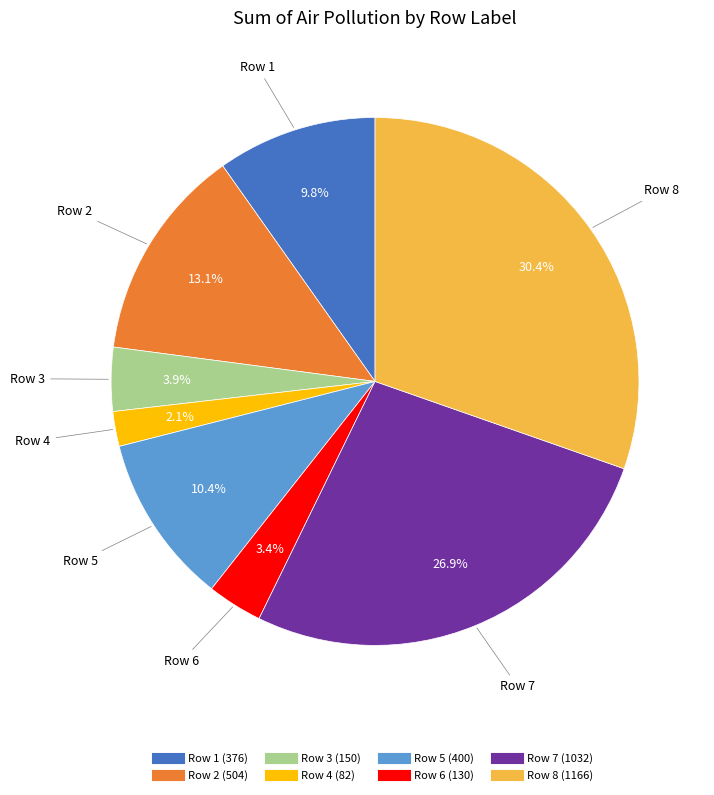

To the nearest percent, what is the difference between the largest and smallest slice percentages?

28%